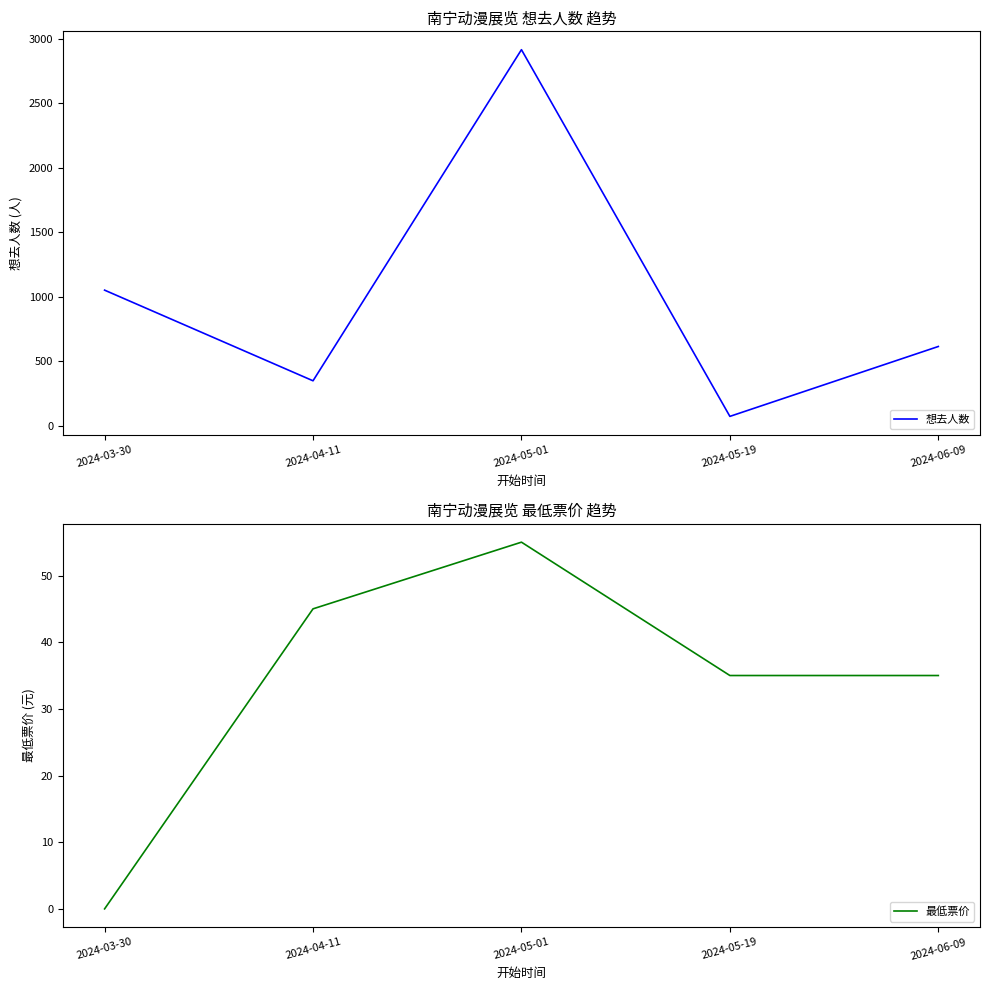

At which category does the chart reach its peak across all series?

2024-05-01